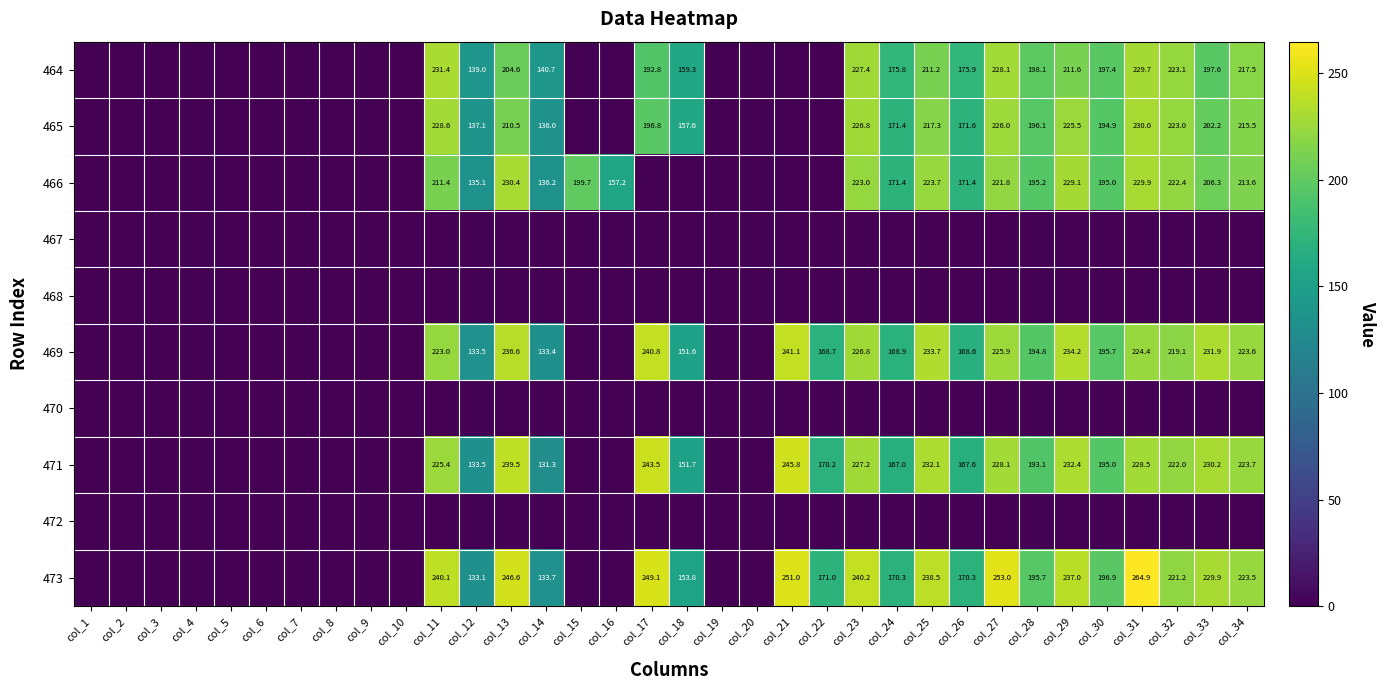

The 464 series shows 330.8 at col_33. True or false?

False